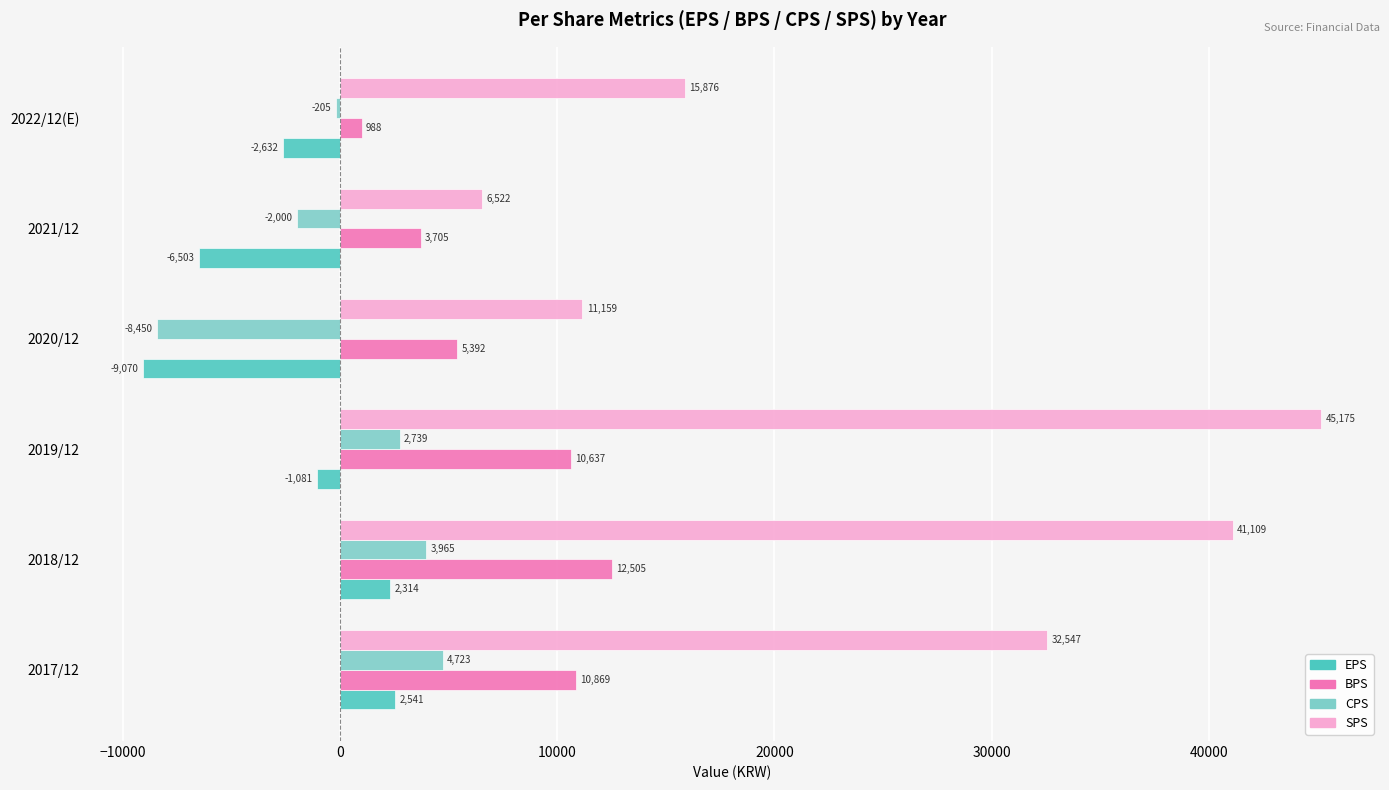

What is the lowest value of the SPS series?

6522